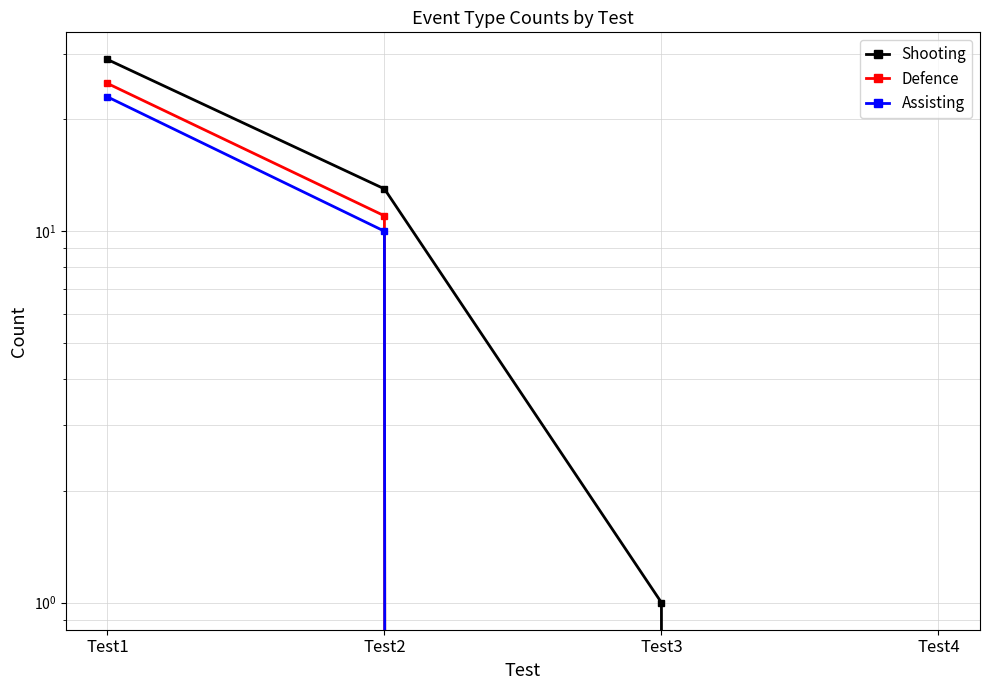

Which has a higher value, Test2 or Test3?

Test2